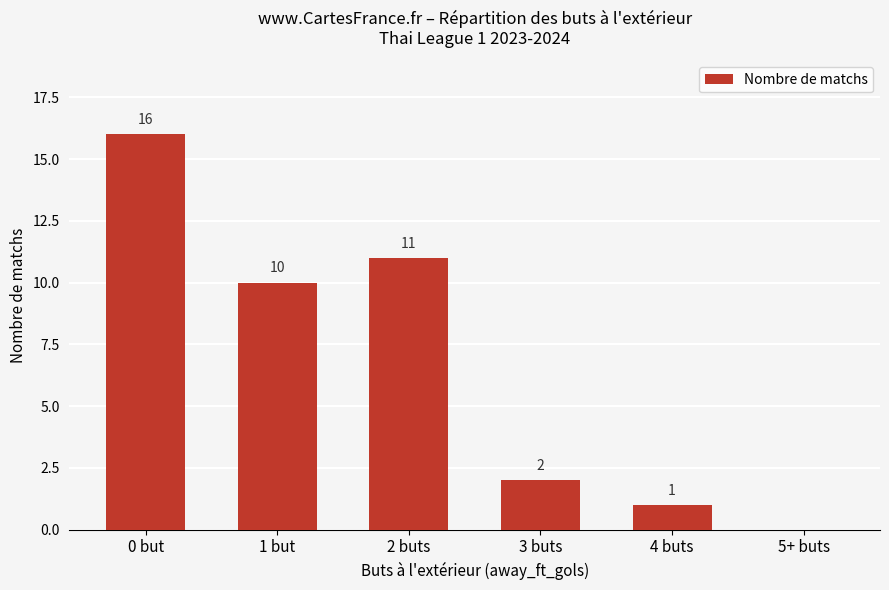

Between 1 but and 3 buts, which is larger?

1 but